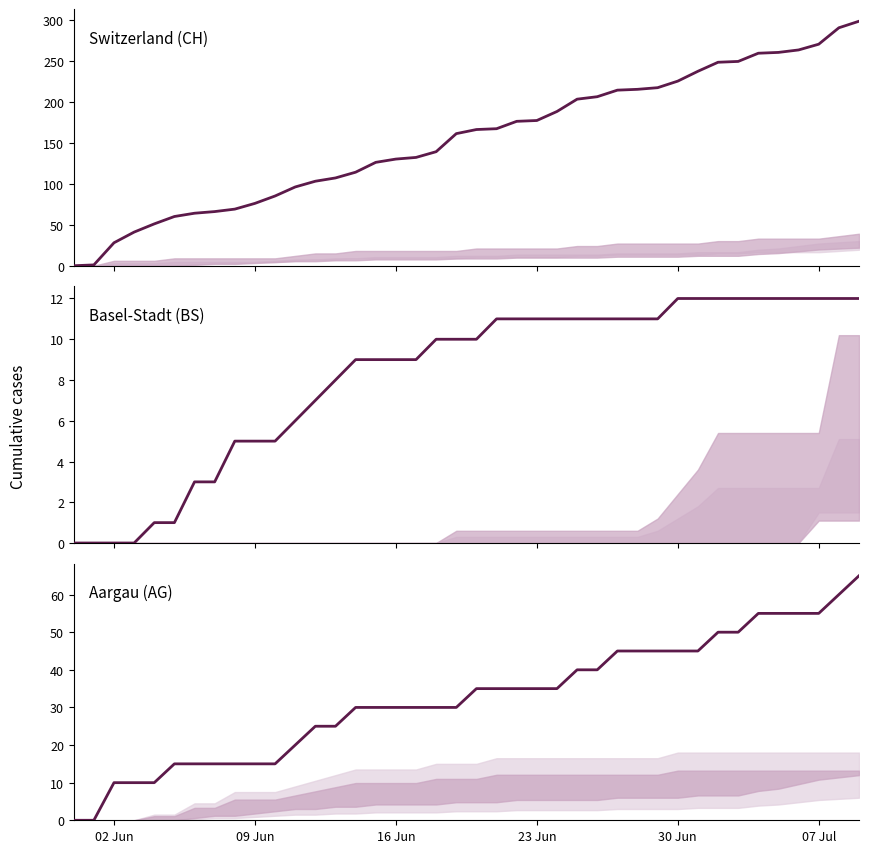

How many categories are shown in the chart?

40